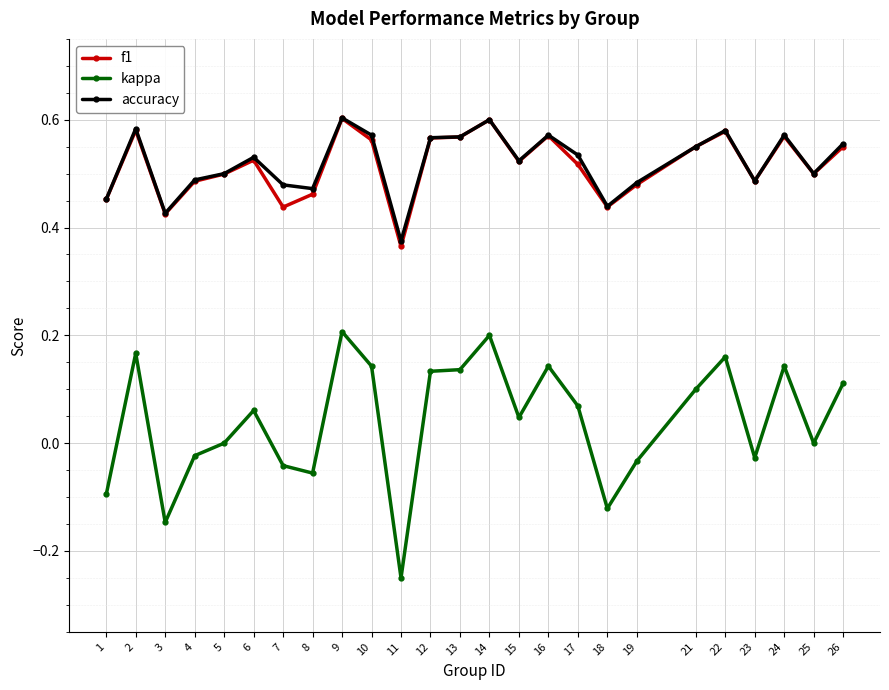

What are all the series names shown in the legend?

f1, kappa, accuracy